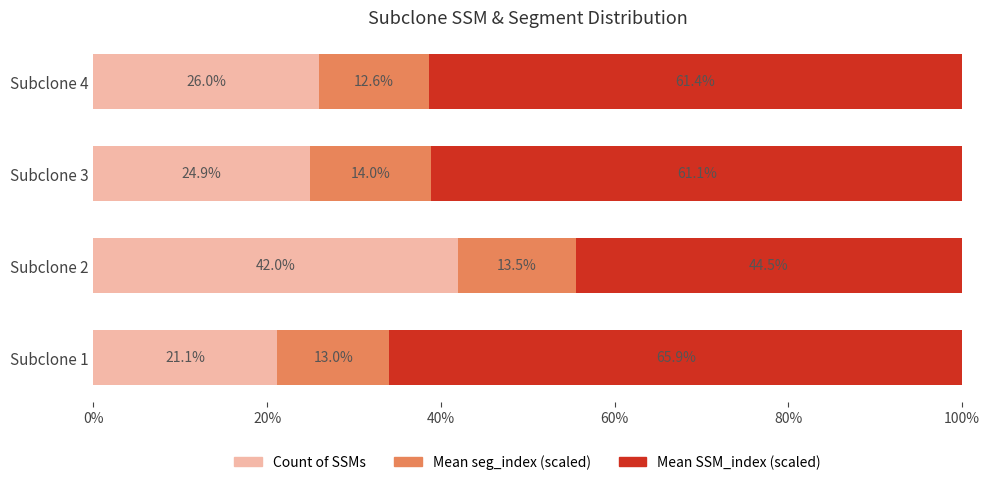

What is the difference between the maximum and minimum values in the Count of SSMs series?

20.9